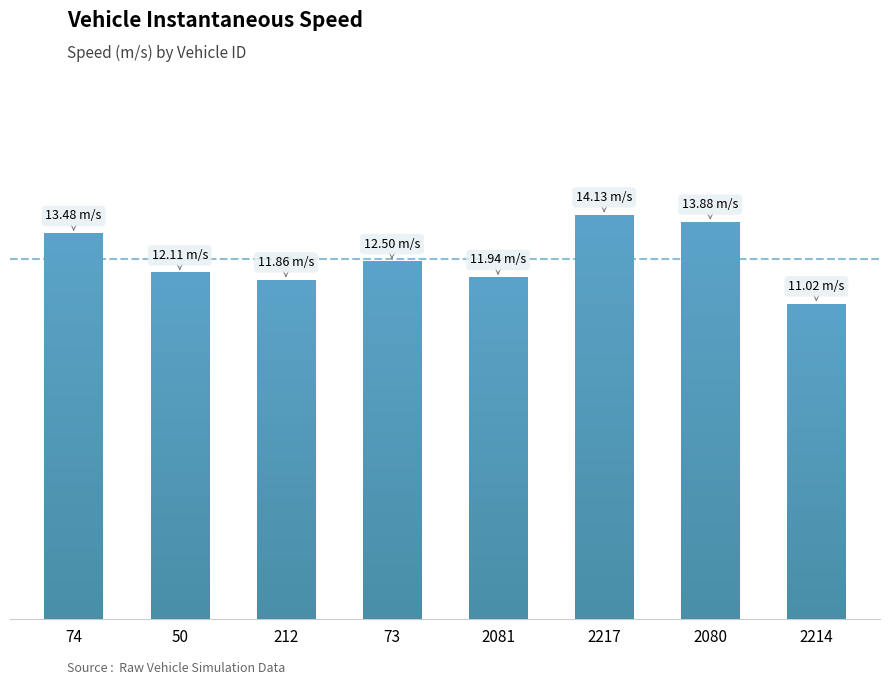

Does the chart contain any negative values?

No